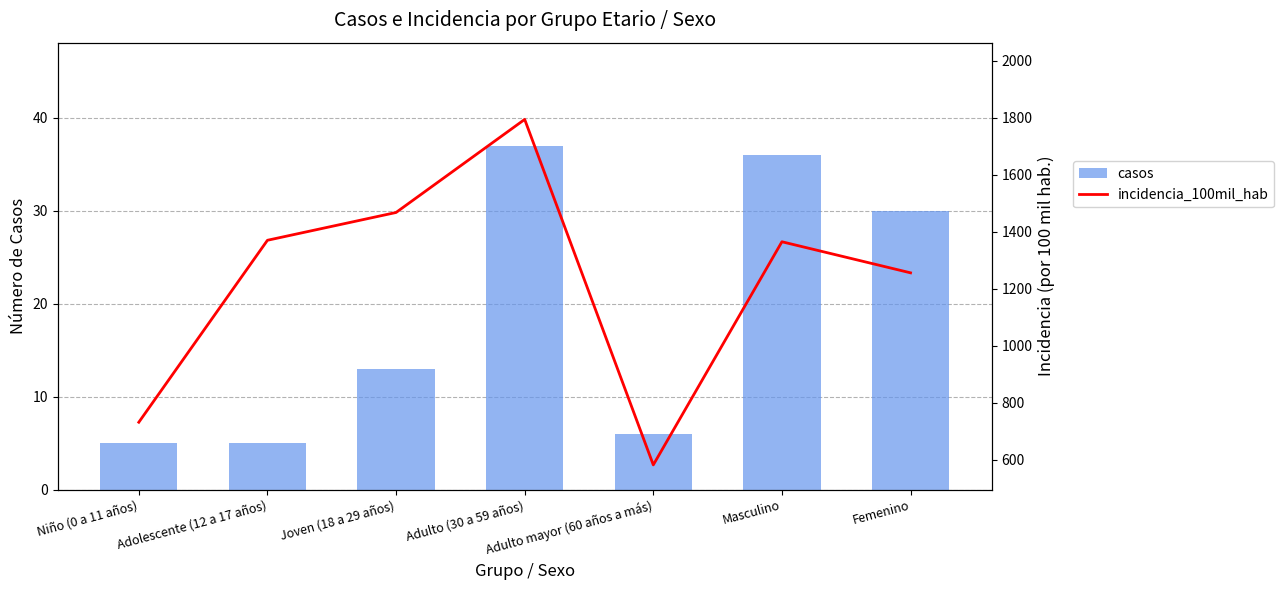

What is the minimum value for casos?

5